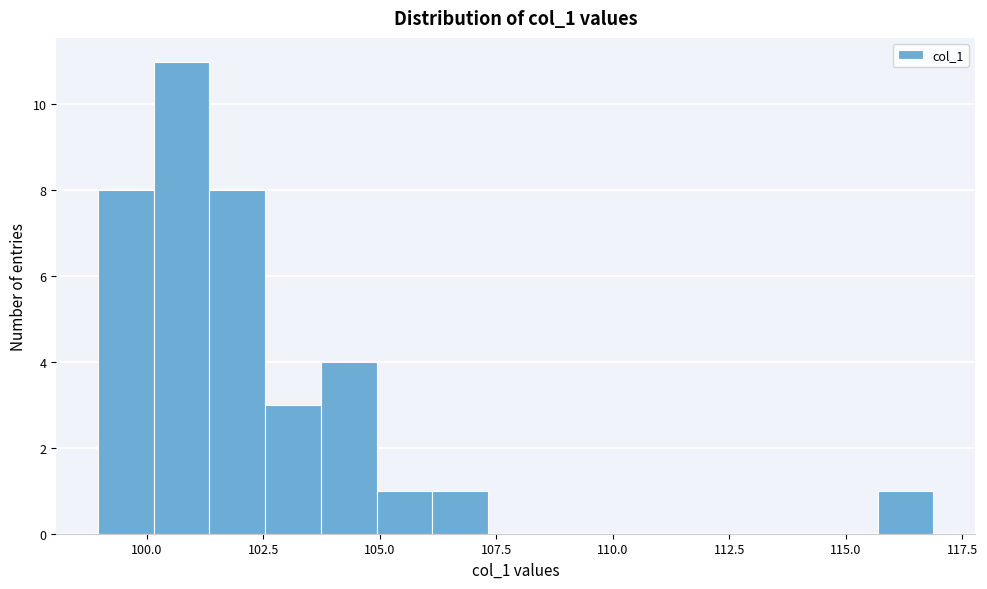

Around what value on the x-axis is the tallest bar? Give the approximate position of its centre, as read against the axis.

100.5